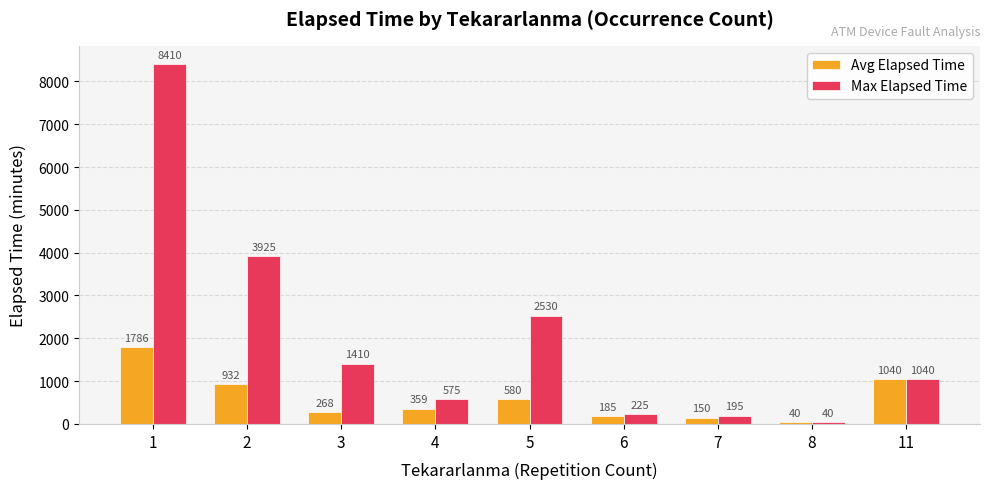

How many values in the Max Elapsed Time series are below 1040?

4